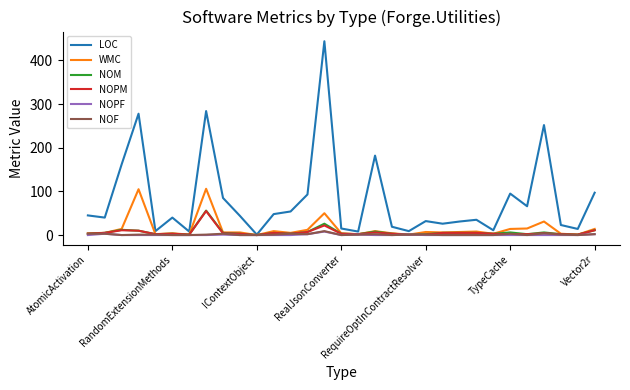

Which series has the widest spread of values?

LOC